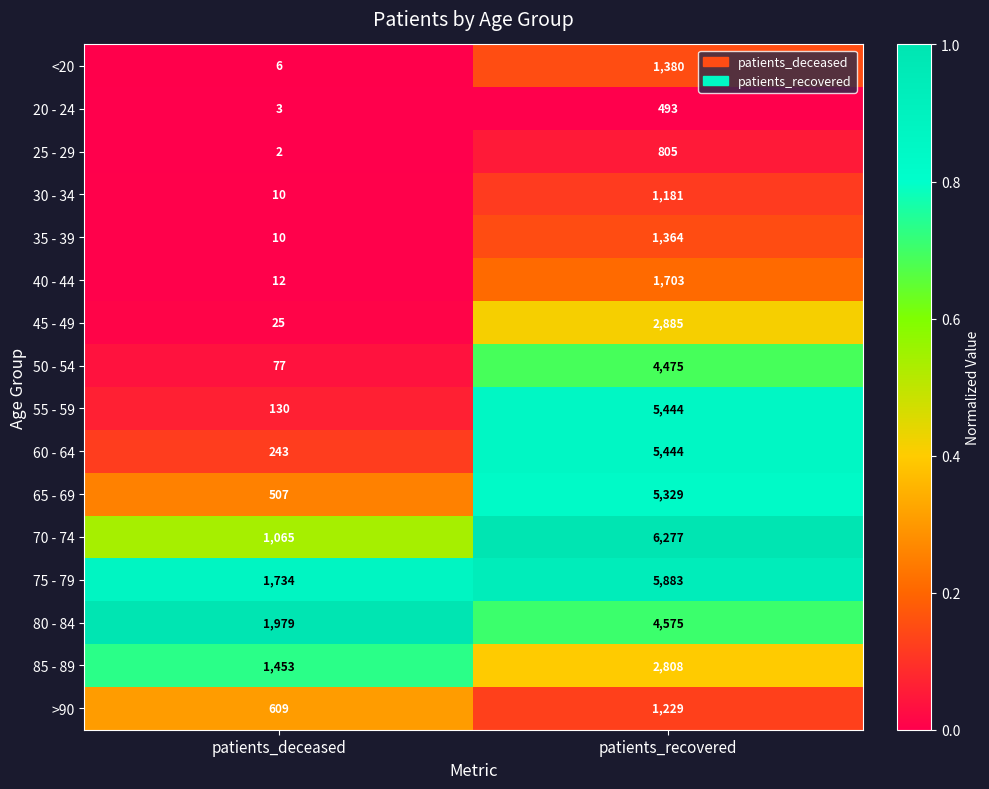

Rank the categories by 20 - 24 value from highest to lowest.

patients_recovered, patients_deceased